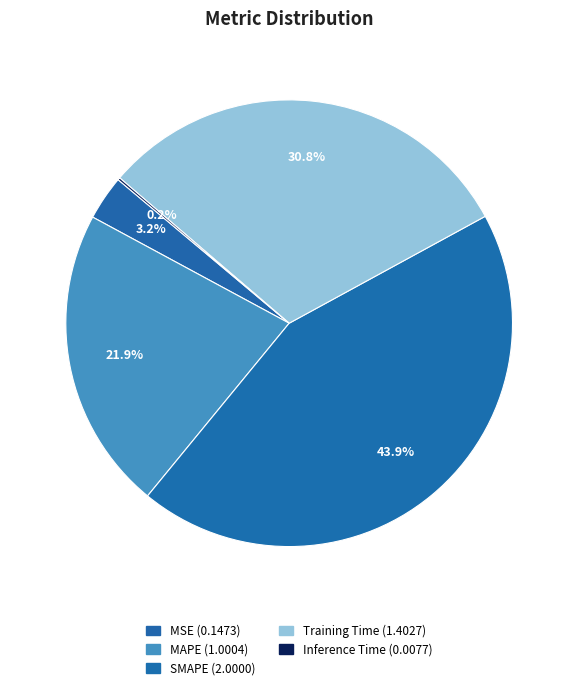

Which category has the smallest portion of the pie?

Inference Time